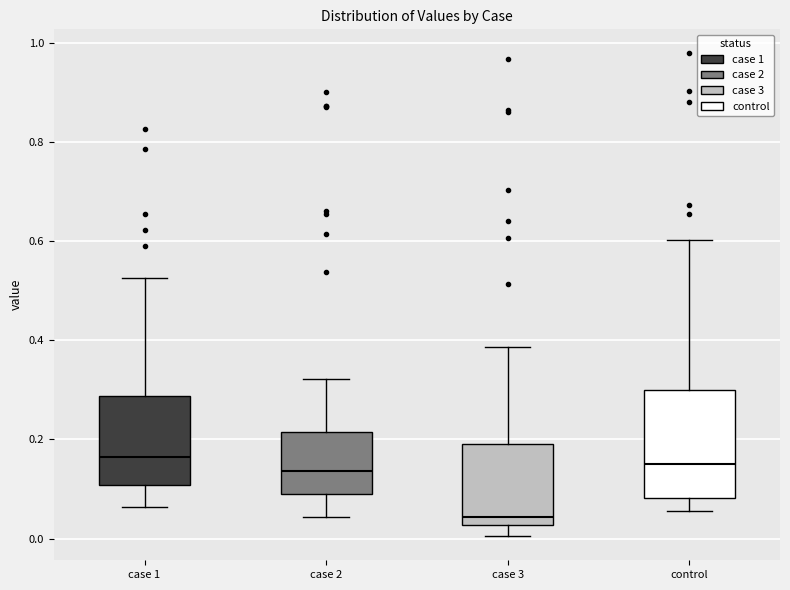

Which box has the lowest median line?

case 3